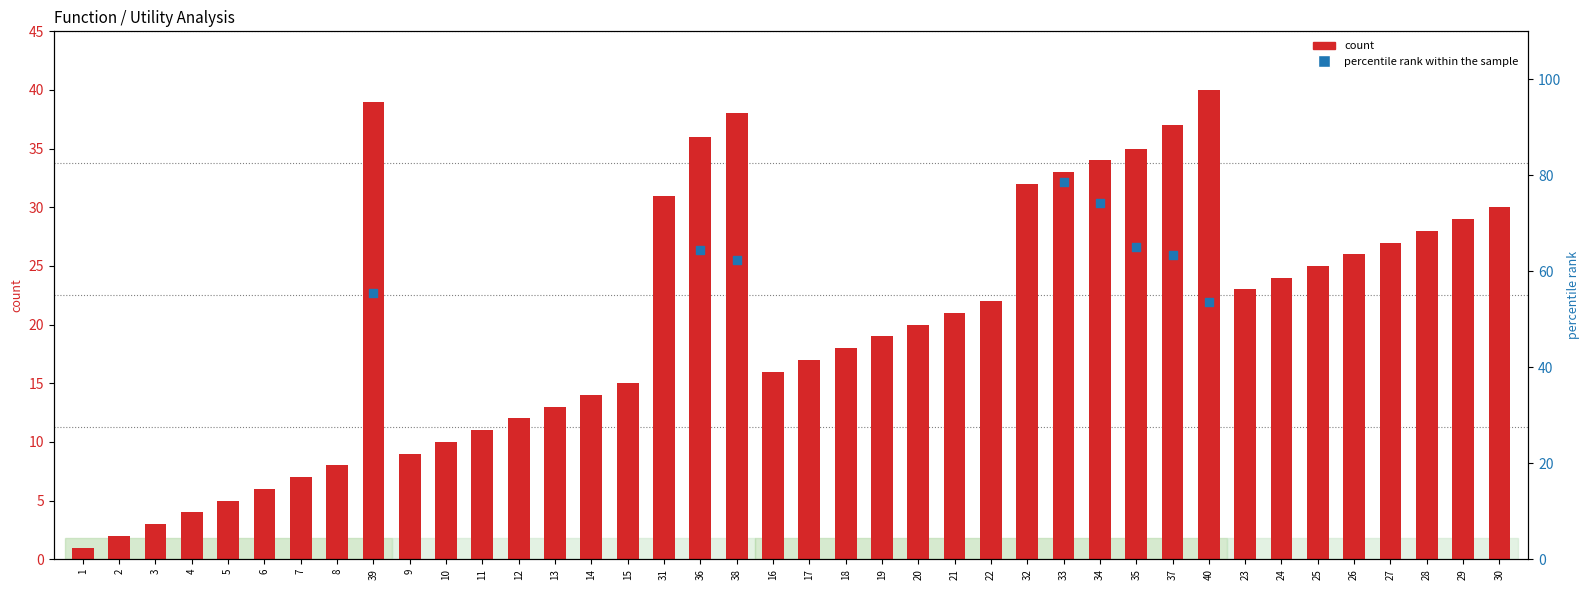

Is the value of percentile rank within the sample at 29 greater than the value of count at 4?

Yes